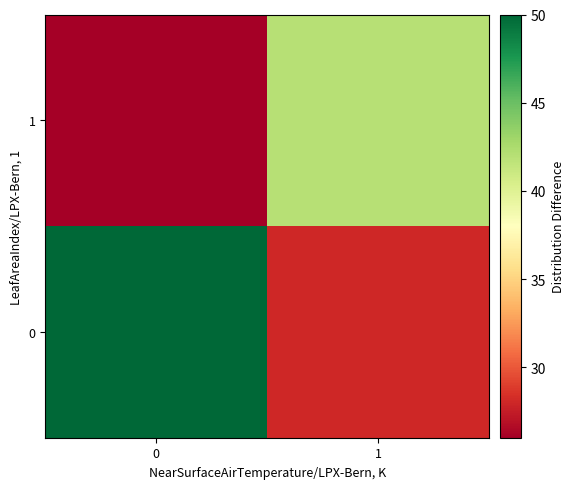

How many categories are shown in the chart?

2